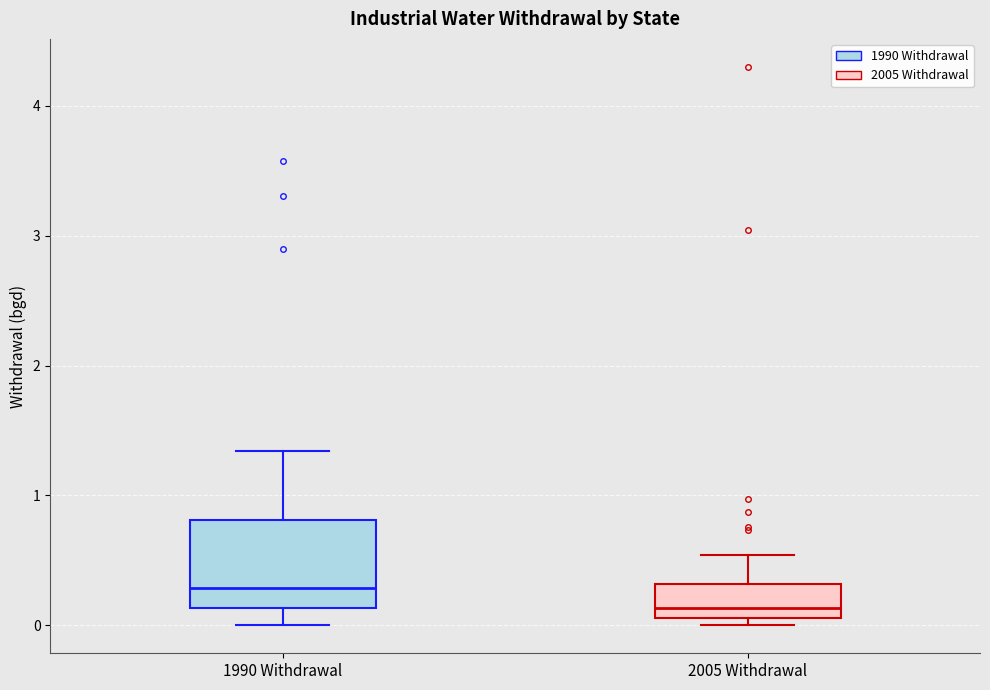

Which box is the tallest, from its lower edge to its upper edge?

1990 Withdrawal